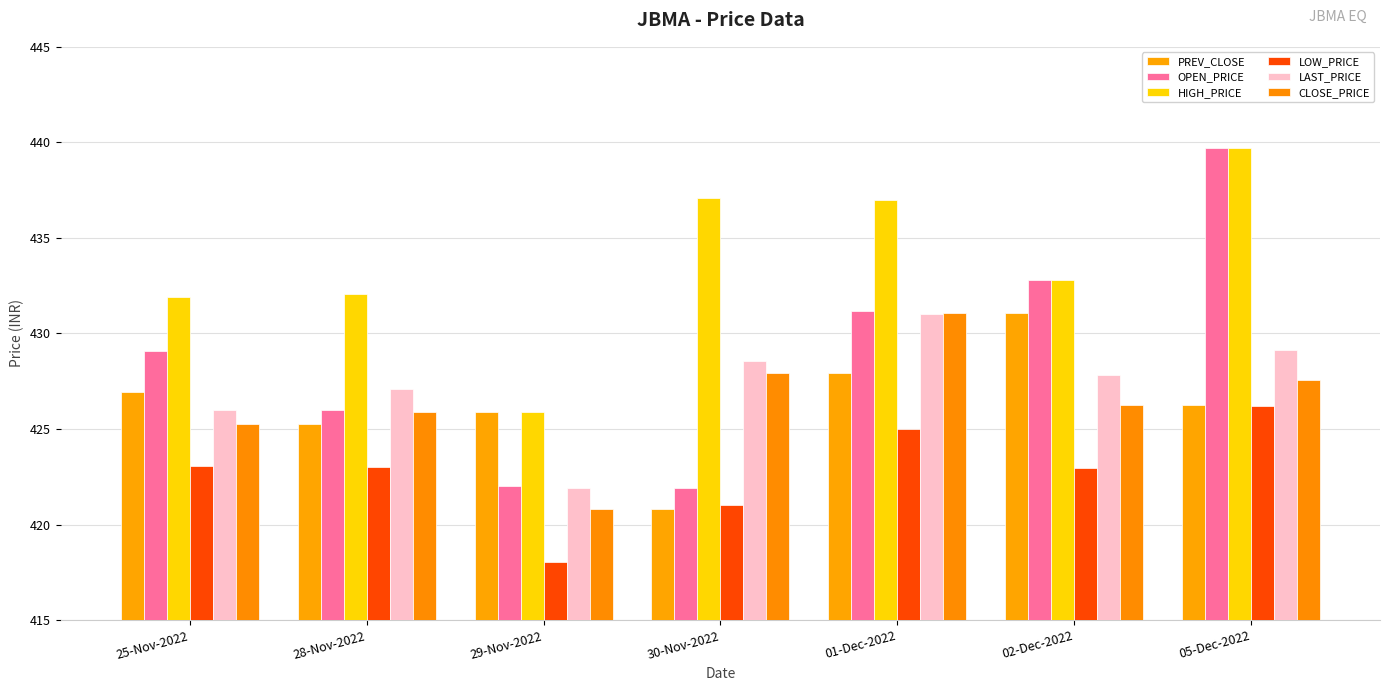

Rank the series at 28-Nov-2022 from highest to lowest value.

HIGH_PRICE, LAST_PRICE, OPEN_PRICE, CLOSE_PRICE, PREV_CLOSE, LOW_PRICE